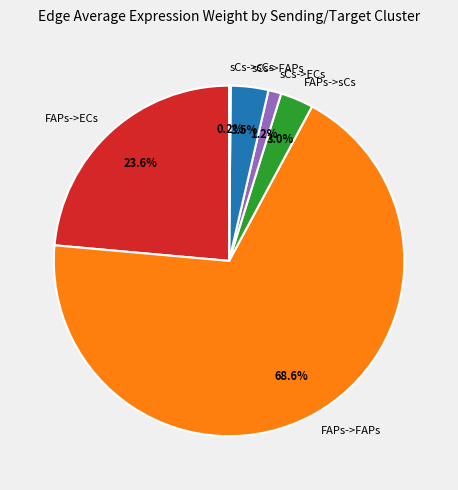

What portion of the pie excludes FAPs->ECs?

76.4%